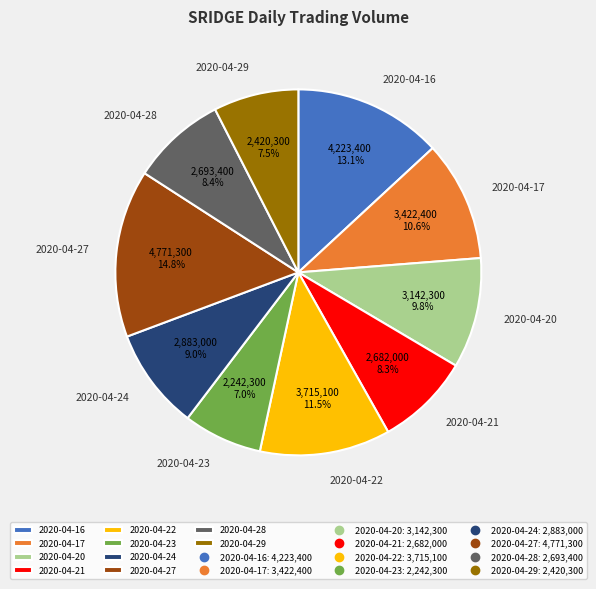

What is the ratio of the value at 2020-04-29 to the value at 2020-04-27?

0.5